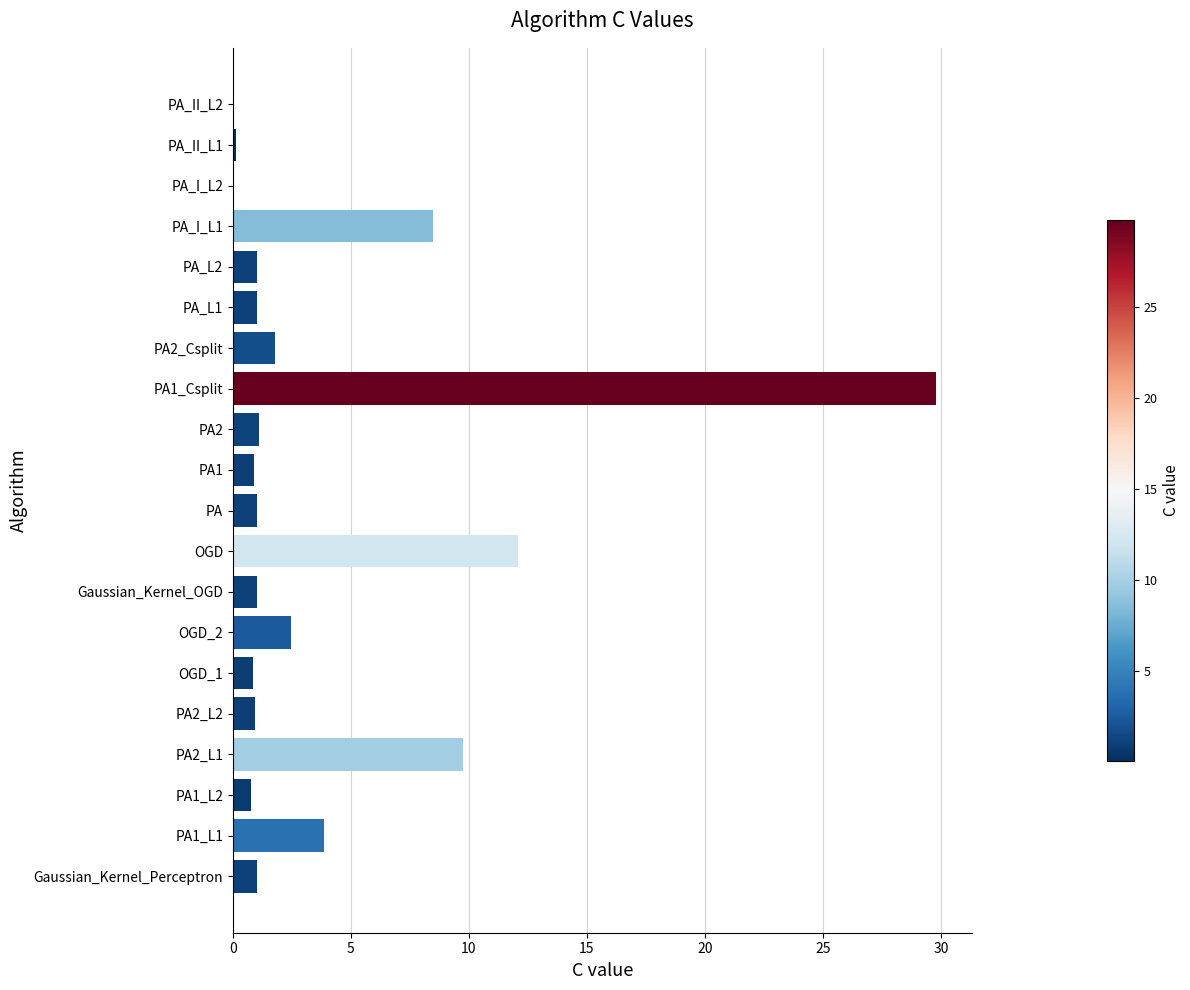

True or false: the data shows 1.0 at PA.

True